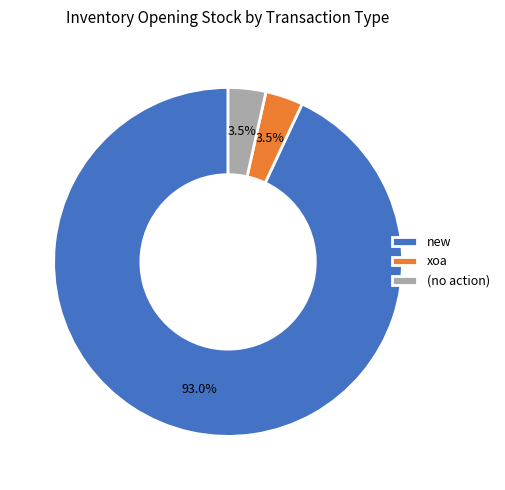

How many slices are in this pie chart?

3